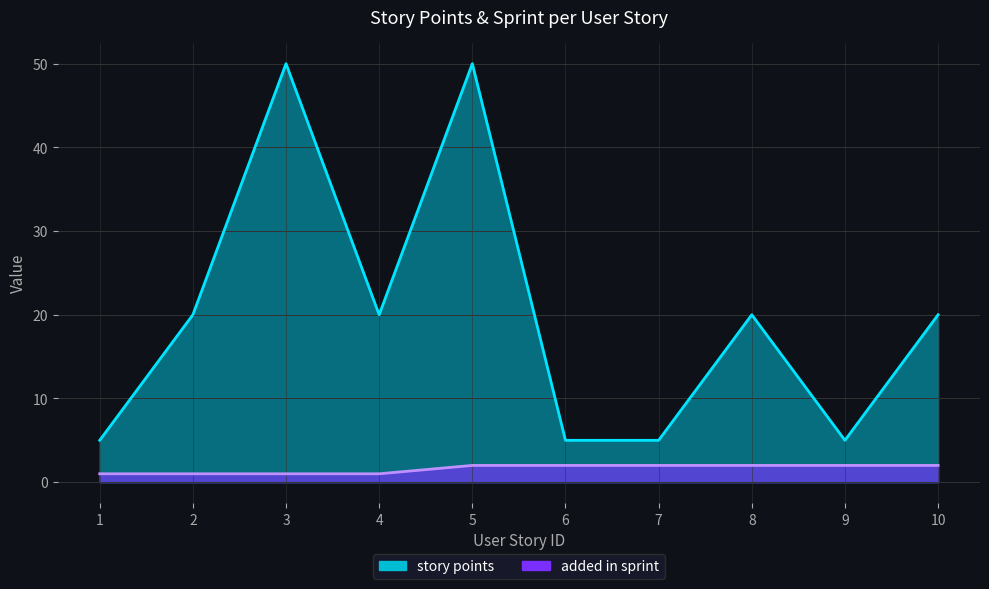

Between 7 and 8, which is larger?

8